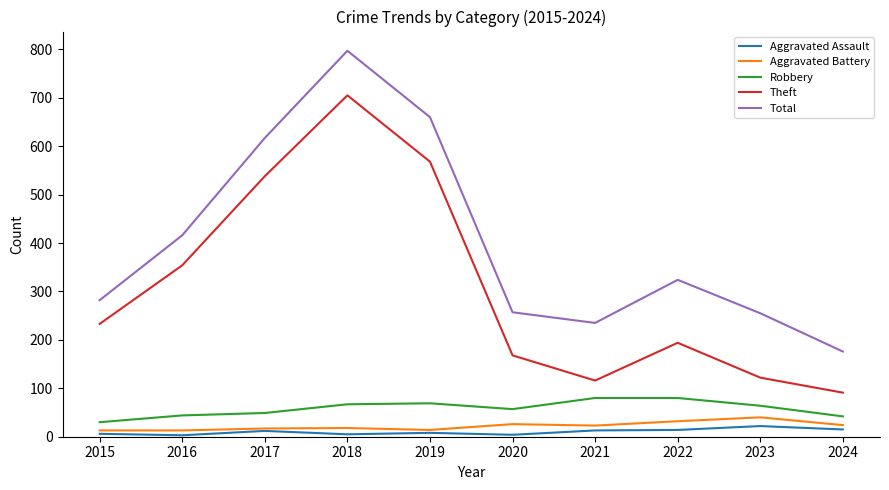

Rank the series at 2022 from highest to lowest value.

Total, Theft, Robbery, Aggravated Battery, Aggravated Assault